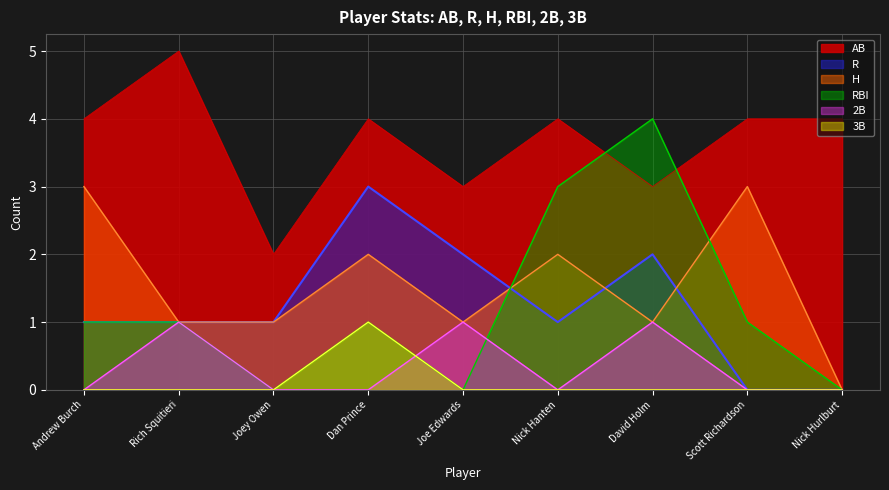

At which category does H reach its first local valley?

Joe Edwards